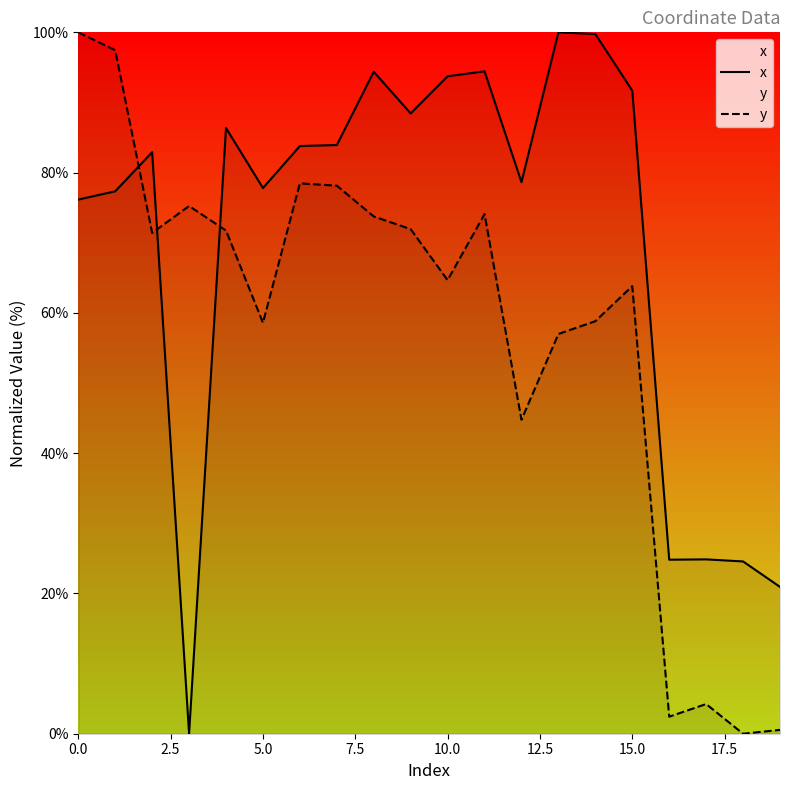

True or false: x has a value of 93.7 at 10.0.

True